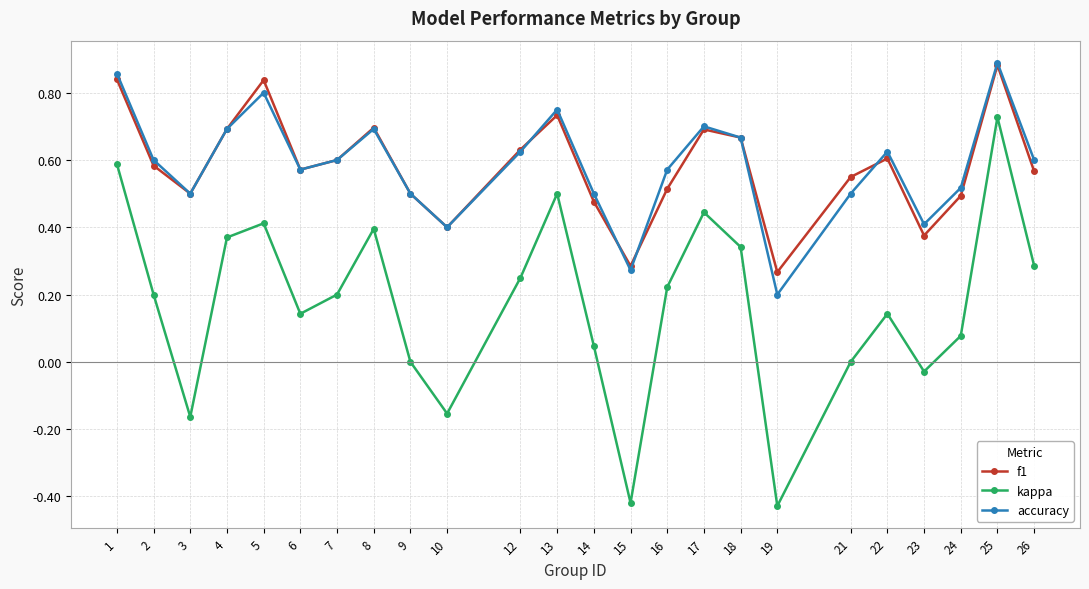

Between 3 and 5, which series saw the biggest shift?

kappa